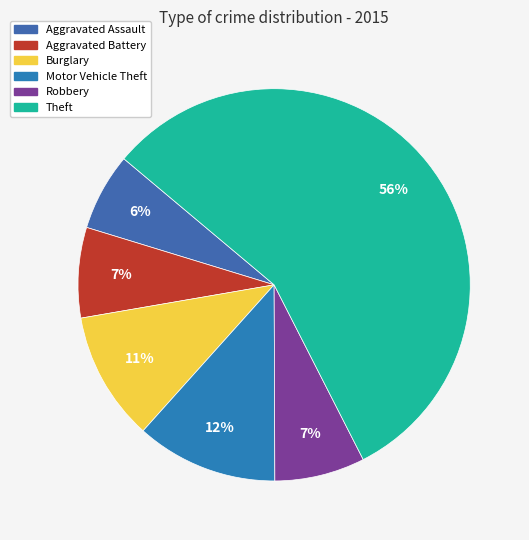

To the nearest percent, what is the difference between the Robbery and Aggravated Assault slice percentages?

1%